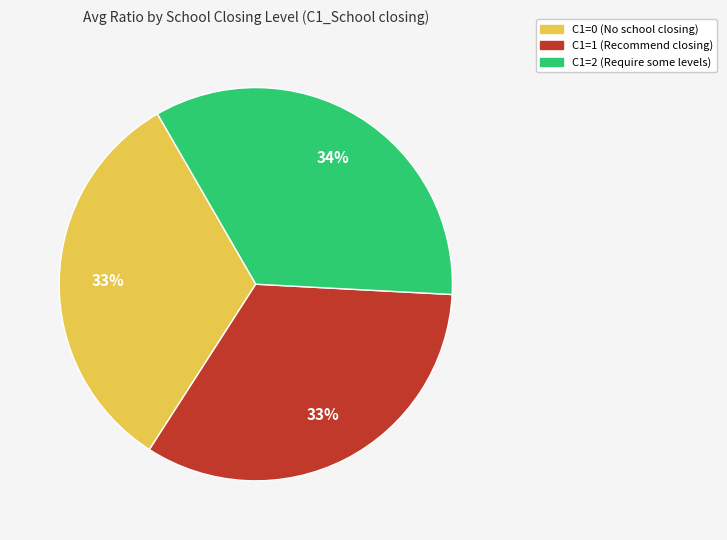

Is there a majority slice in this chart?

No